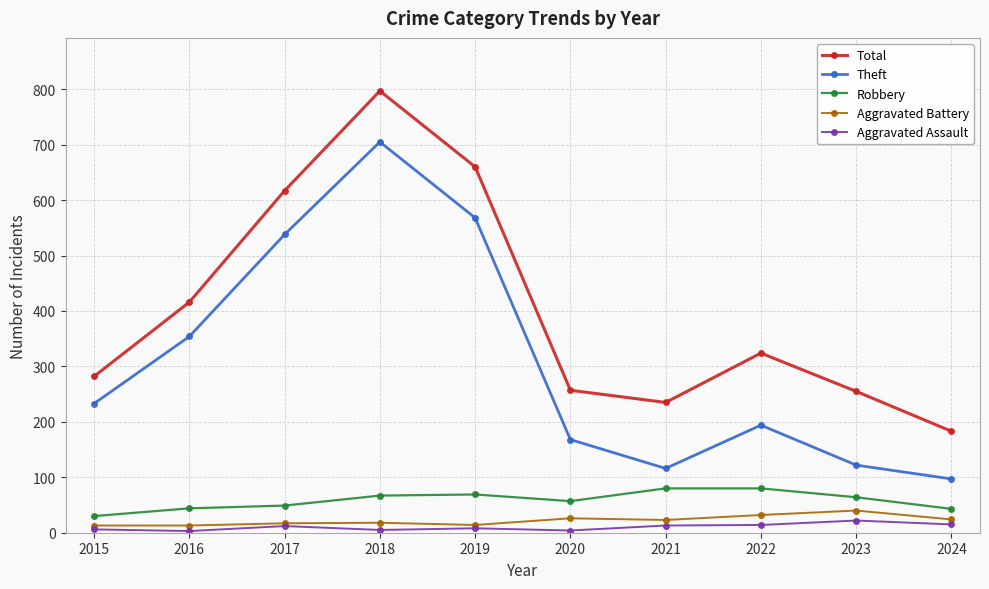

At which label does Theft reach its peak?

2018